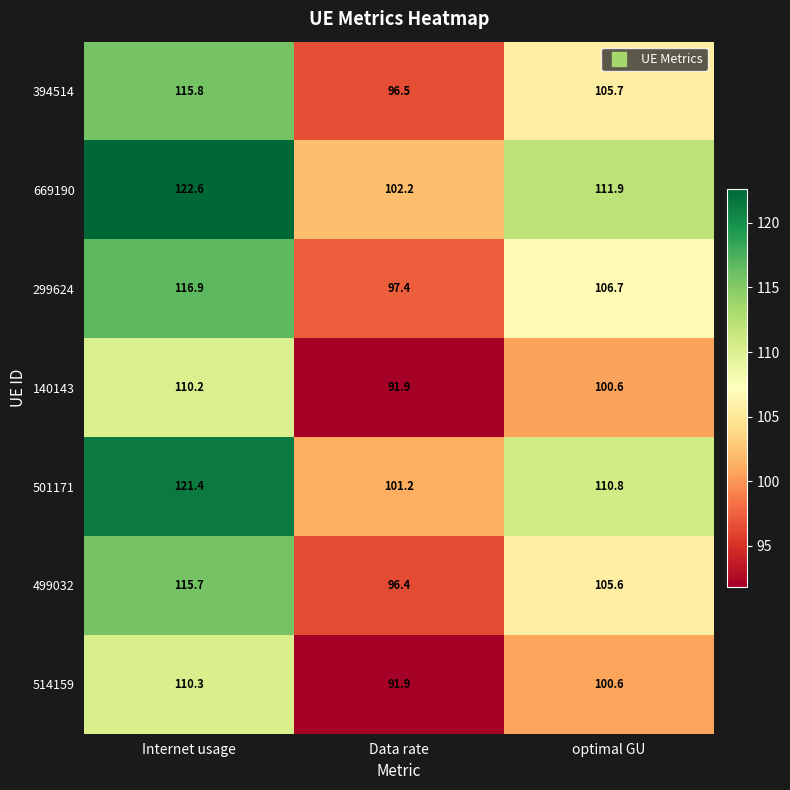

Which series has the widest spread of values?

669190